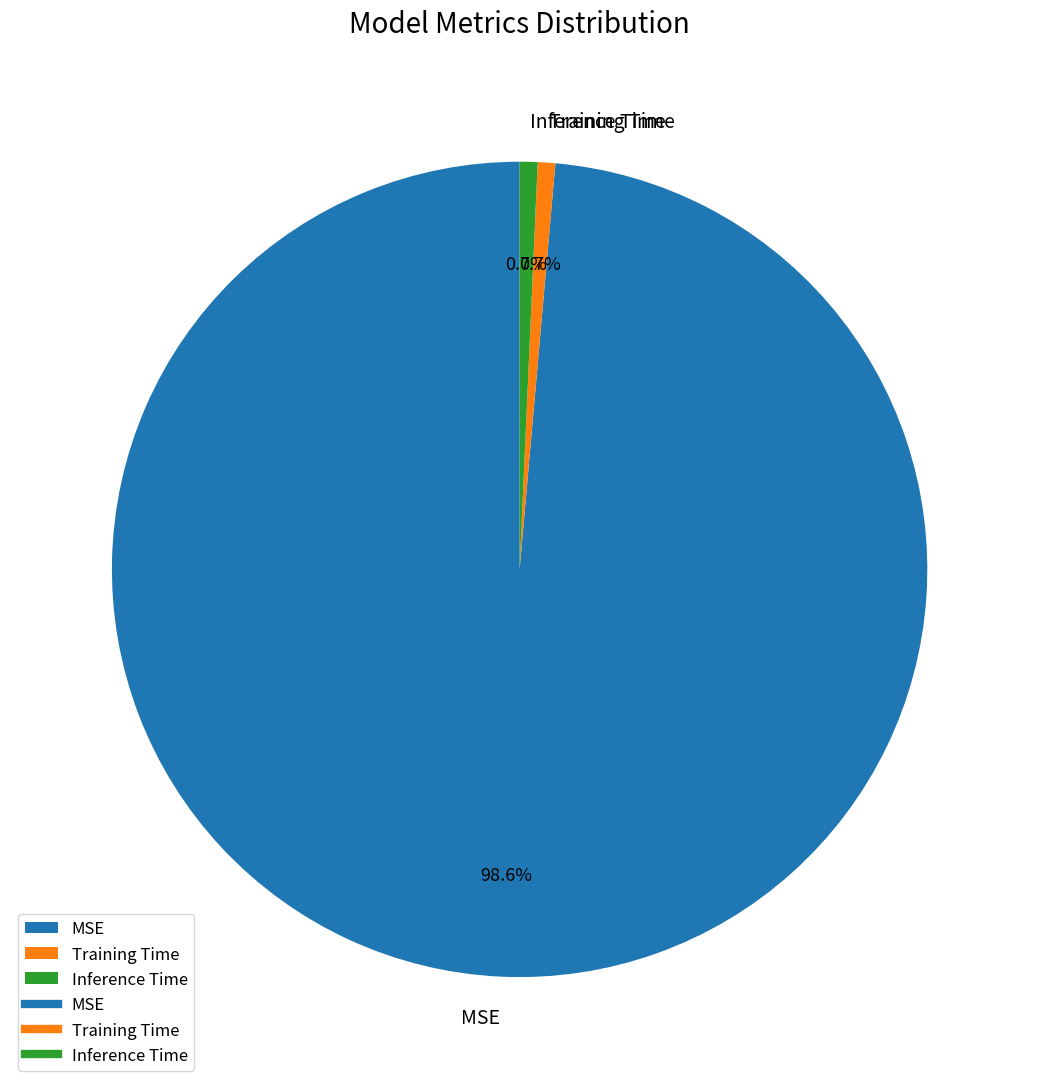

Which category has the biggest portion of the pie?

MSE